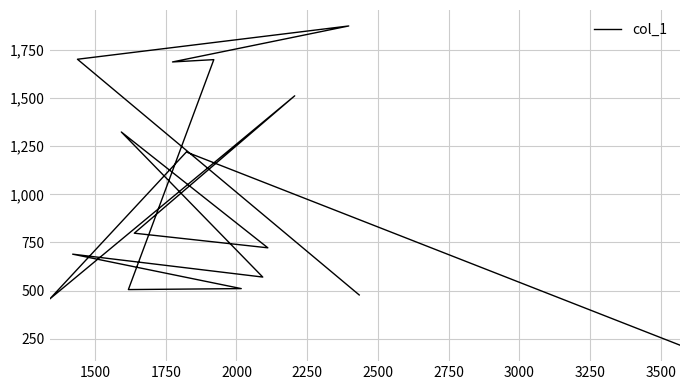

The value at 1500 is 2339. True or false?

False